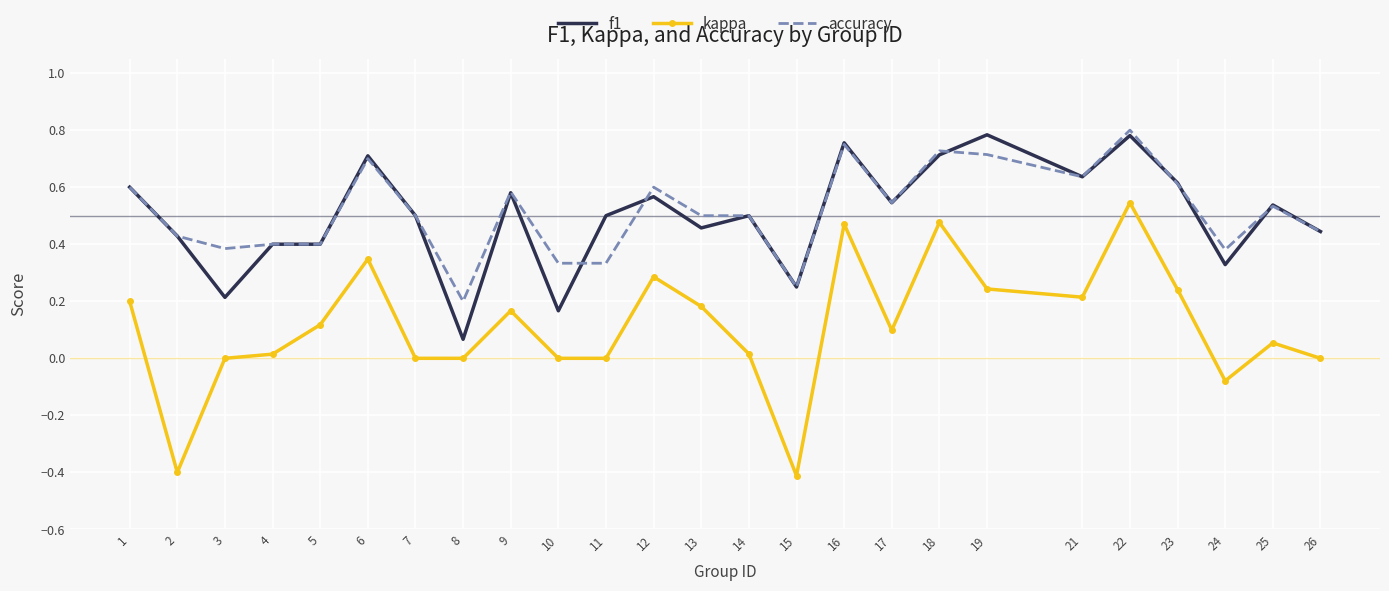

What are all the series names shown in the legend?

f1, kappa, accuracy